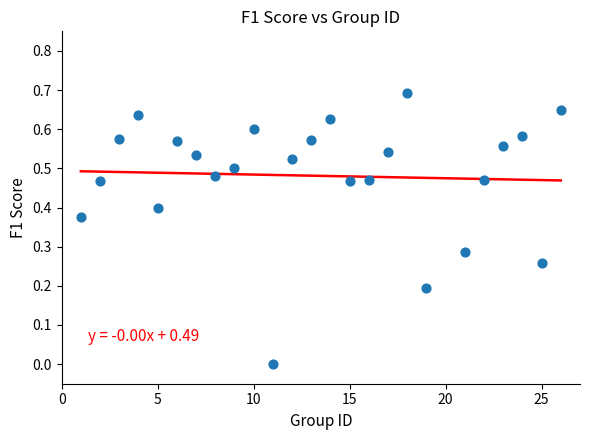

What is the range of X values (max minus min)?

25.0